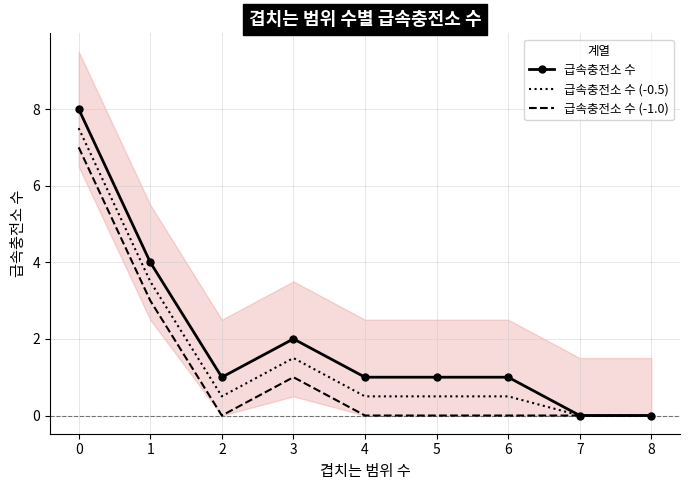

Reading left to right, transcribe all the data shown in this chart.

급속충전소 수: 0=8.0	1=4.0	2=1.0	3=2.0	4=1.0	5=1.0	6=1.0	7=0.0	8=0.0
급속충전소 수 (-0.5): 0=7.5	1=3.5	2=0.5	3=1.5	4=0.5	5=0.5	6=0.5	7=0.0	8=0.0
급속충전소 수 (-1.0): 0=7.0	1=3.0	2=0.0	3=1.0	4=0.0	5=0.0	6=0.0	7=0.0	8=0.0